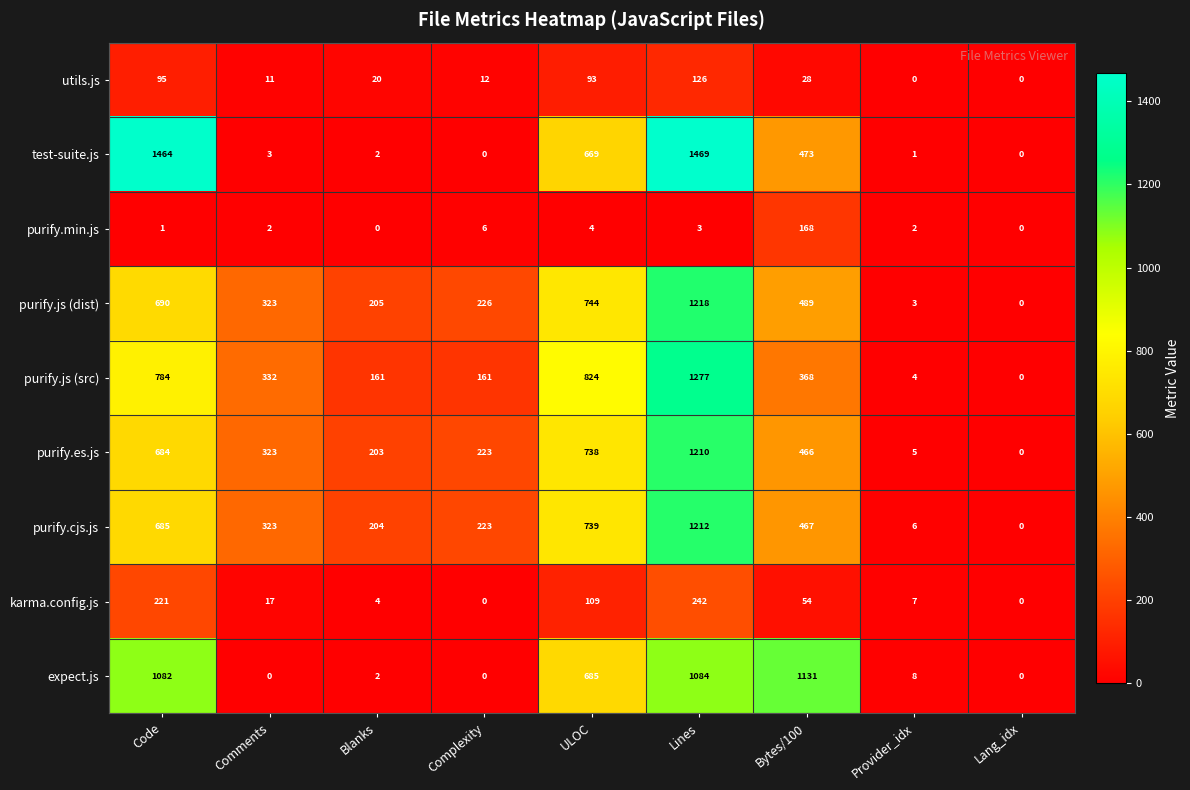

At how many categories does at least one series exceed 181?

7